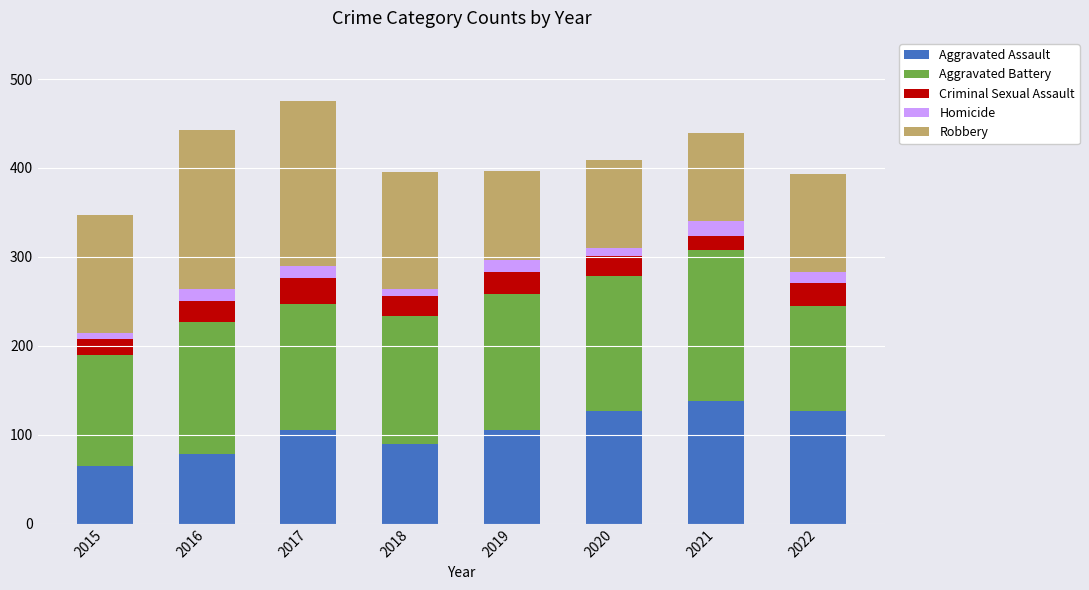

What is the total value across all series at 2021?

439